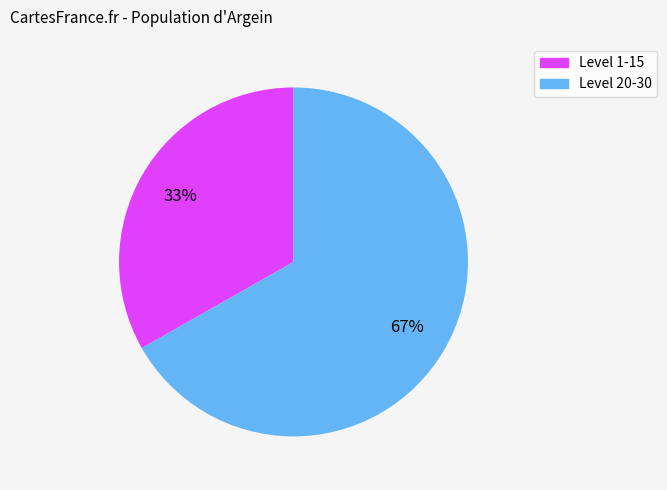

To the nearest percent, what is the difference between the largest and smallest slice percentages?

34%